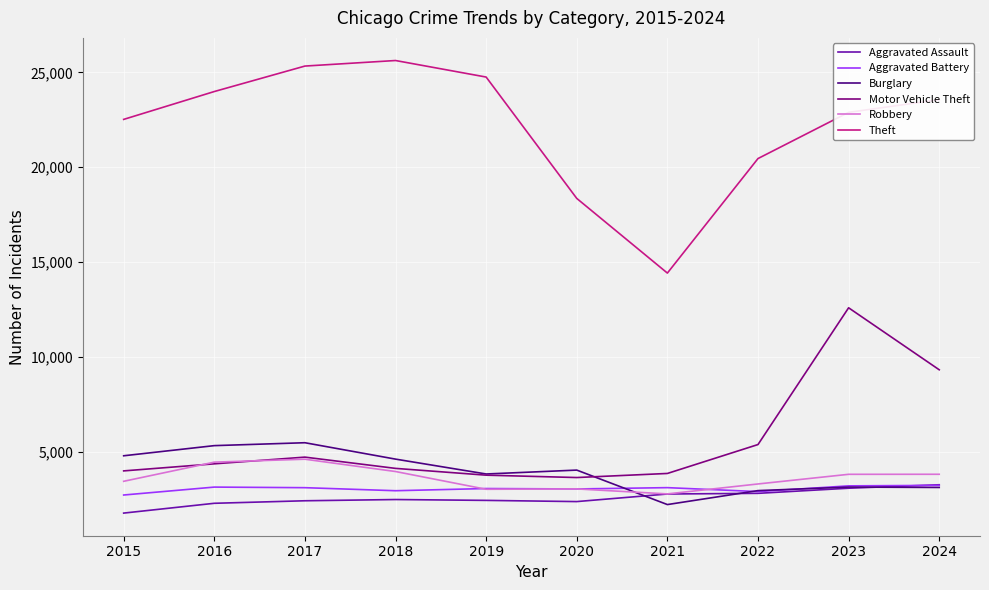

True or false: Theft and Motor Vehicle Theft cross at least once.

False